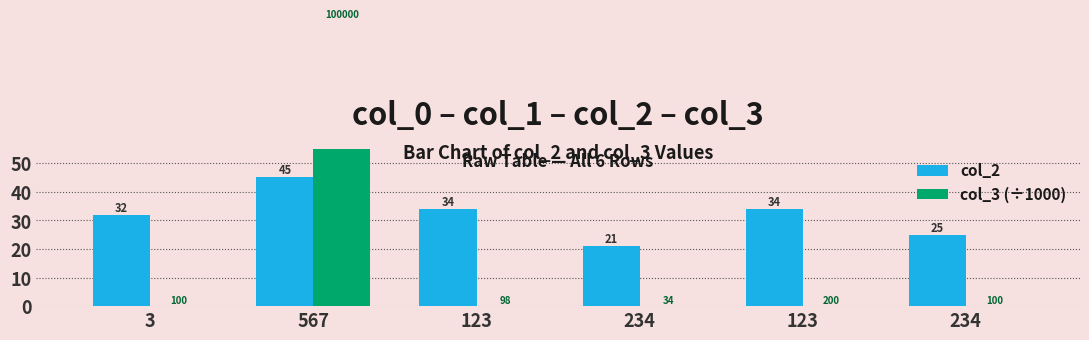

What is the label of the 2nd bar from the right?

123